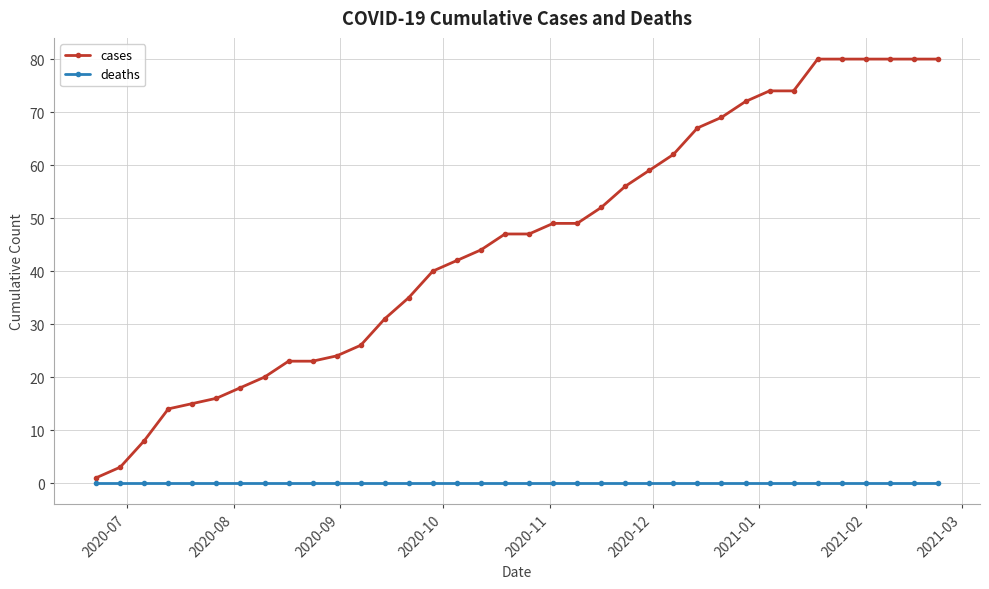

Which series has the widest spread of values?

cases